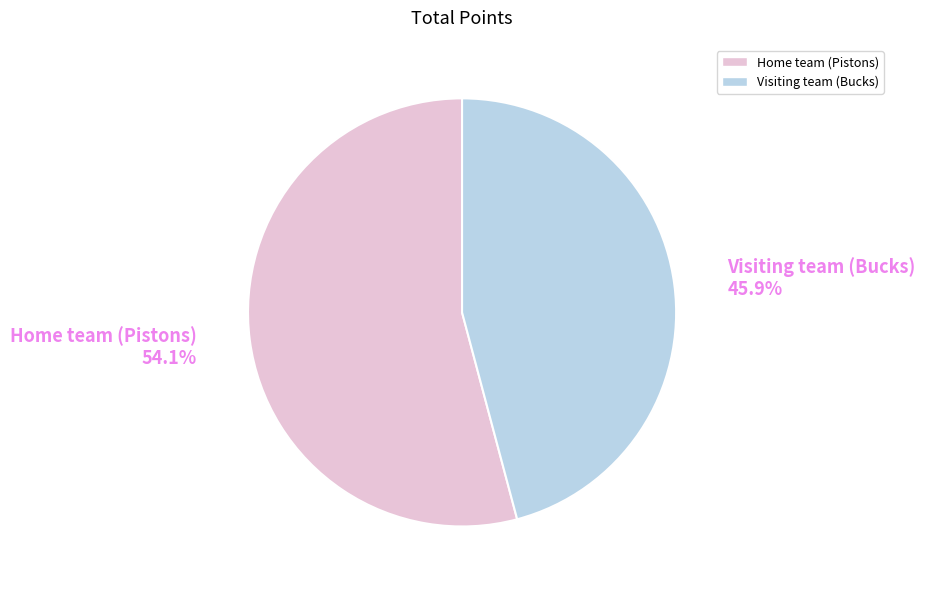

Which has a higher value, Visiting team (Bucks) 45.9% or Home team (Pistons) 54.1%?

Home team (Pistons) 54.1%